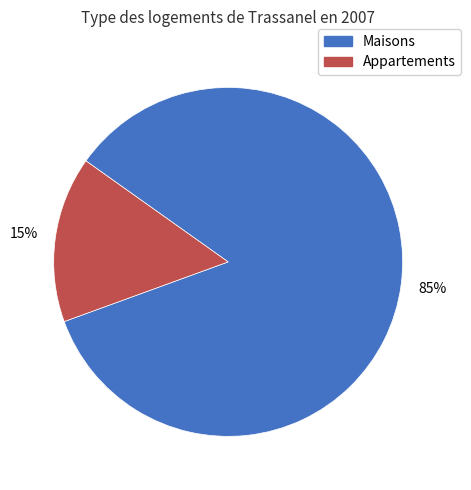

To the nearest percent, what is the average slice percentage?

50%